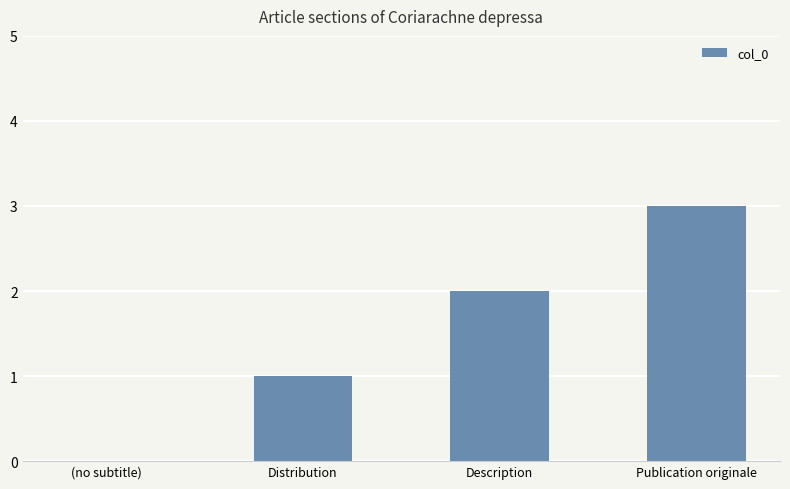

What is the difference between the values at Distribution and (no subtitle)?

1